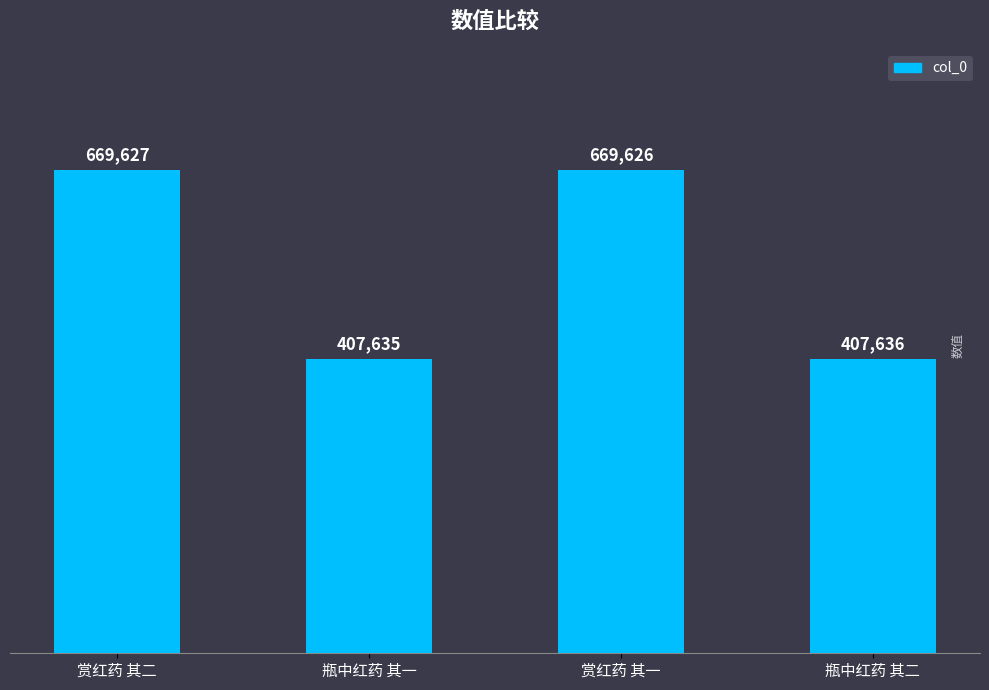

What is the maximum value shown in the chart?

669627